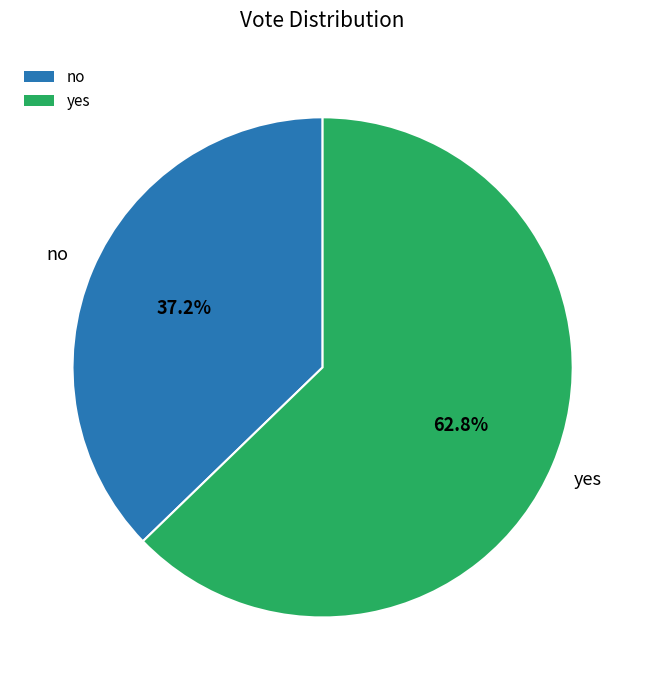

Combined, do yes and no account for over 50%?

Yes